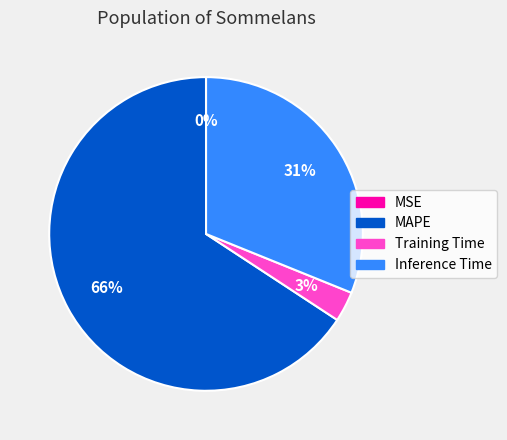

Is the sum of MAPE and Training Time greater than half?

Yes